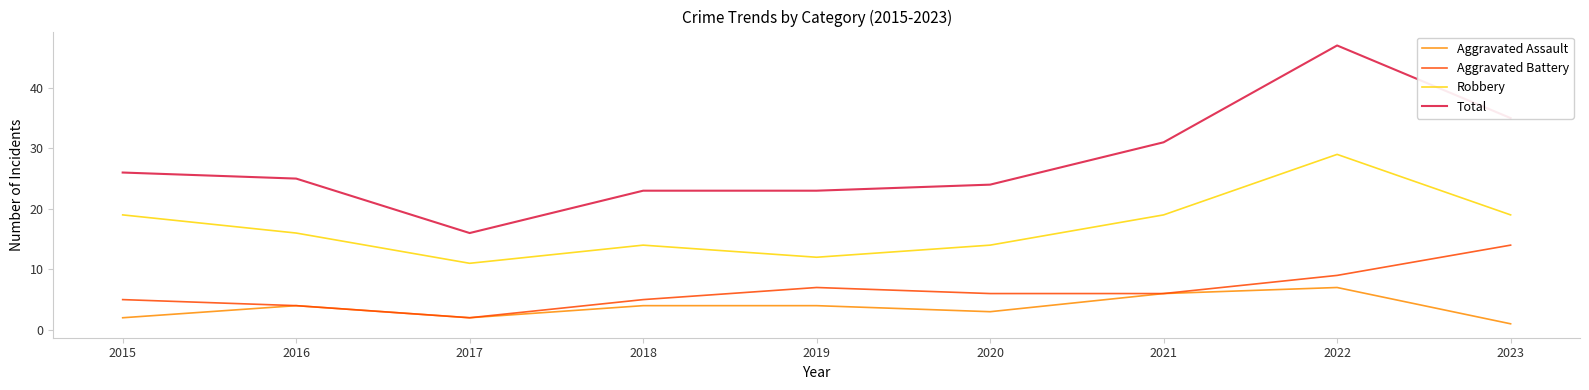

What is the difference between the maximum and second lowest values in the Robbery series?

17